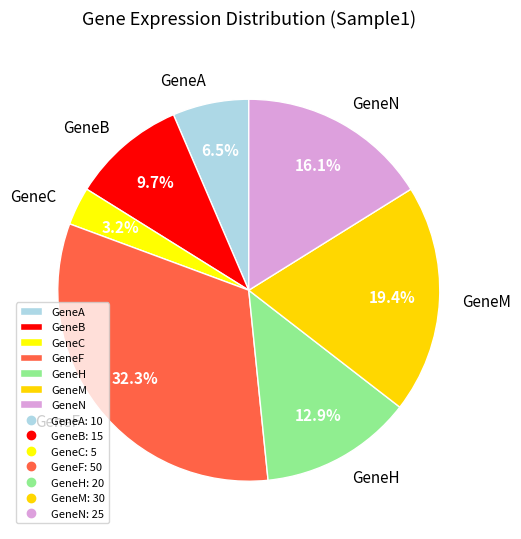

Which has a higher value, GeneF or GeneN?

GeneF